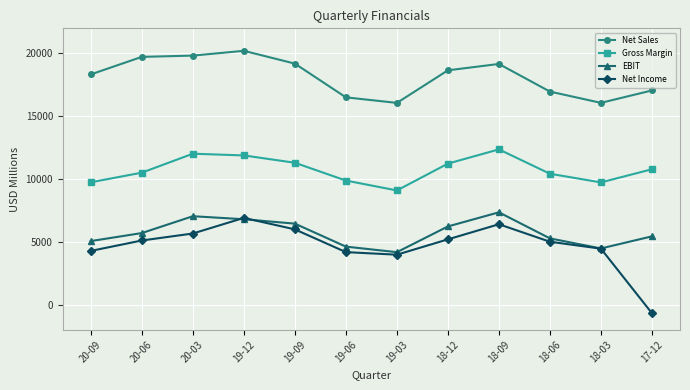

What is the value of the Net Sales point at the 1st from the left?

18333